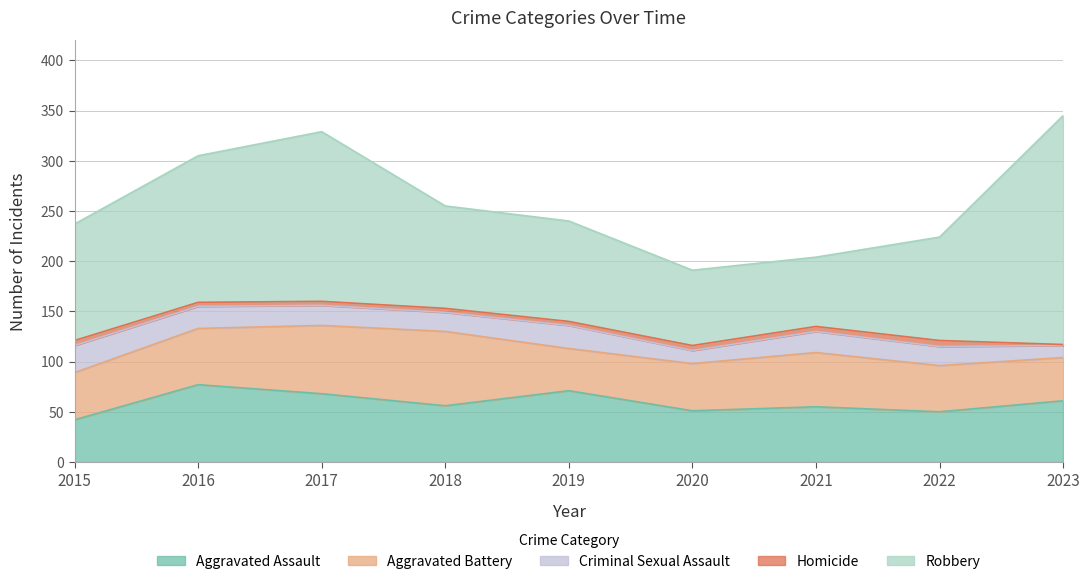

What is the spread (max minus min) of values at 2019?

96